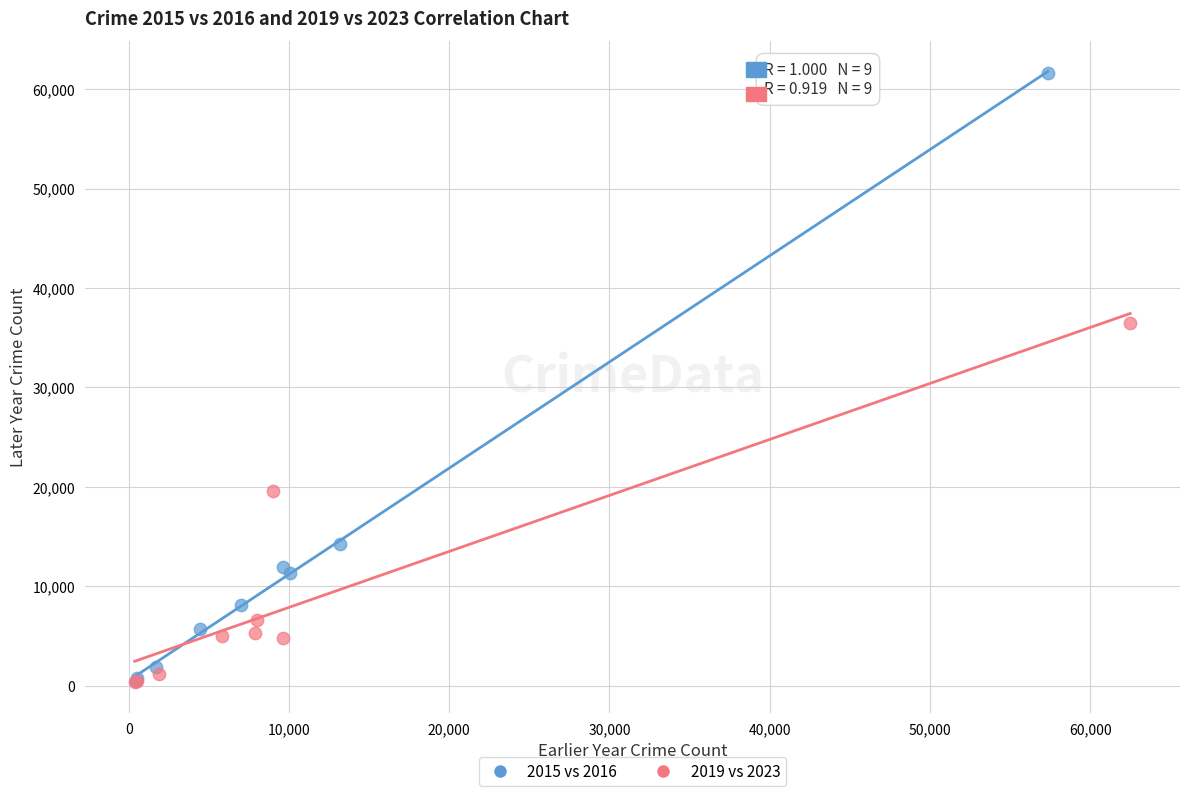

Which series reaches the maximum Y coordinate?

2015 vs 2016